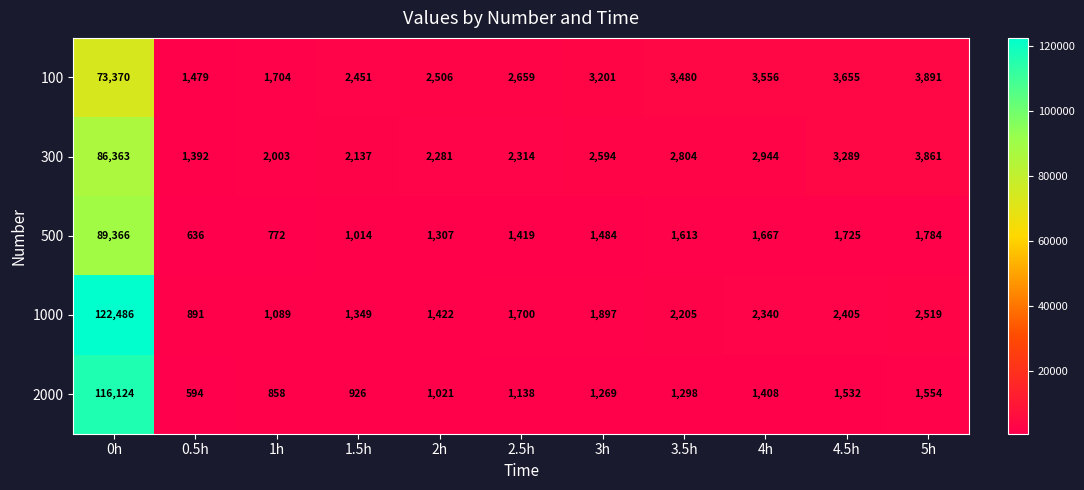

What is the maximum value shown in the chart?

122486